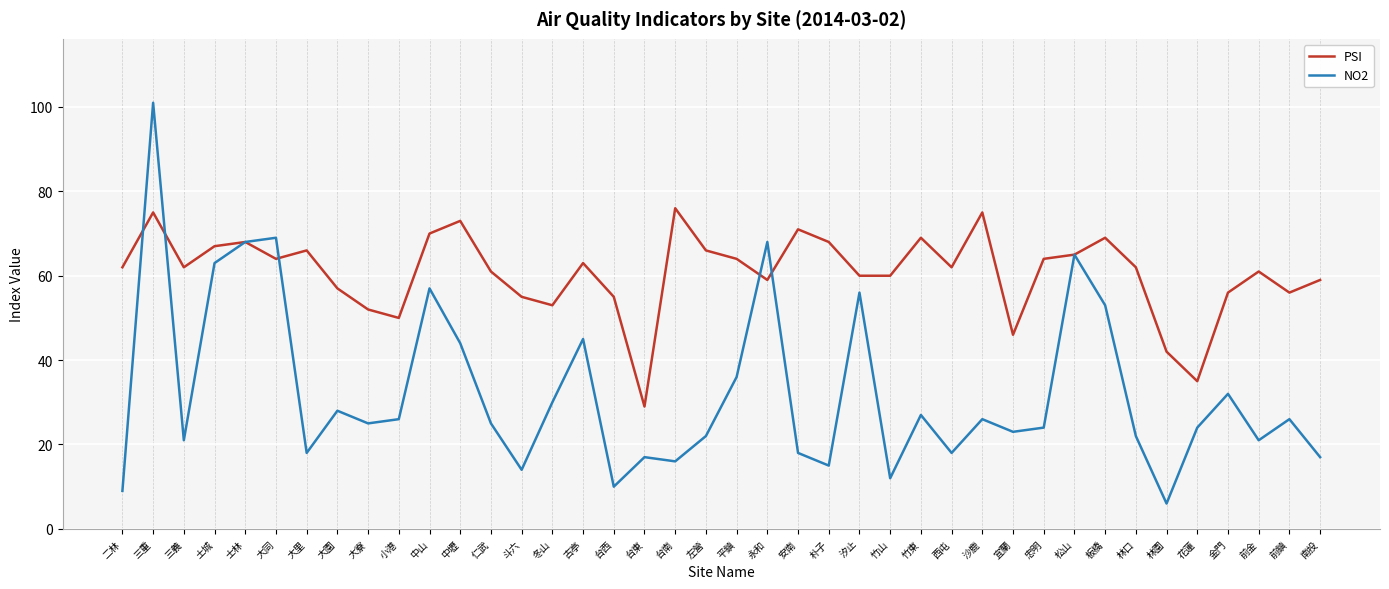

Which series ends up on top after the final intersection of PSI and NO2?

PSI